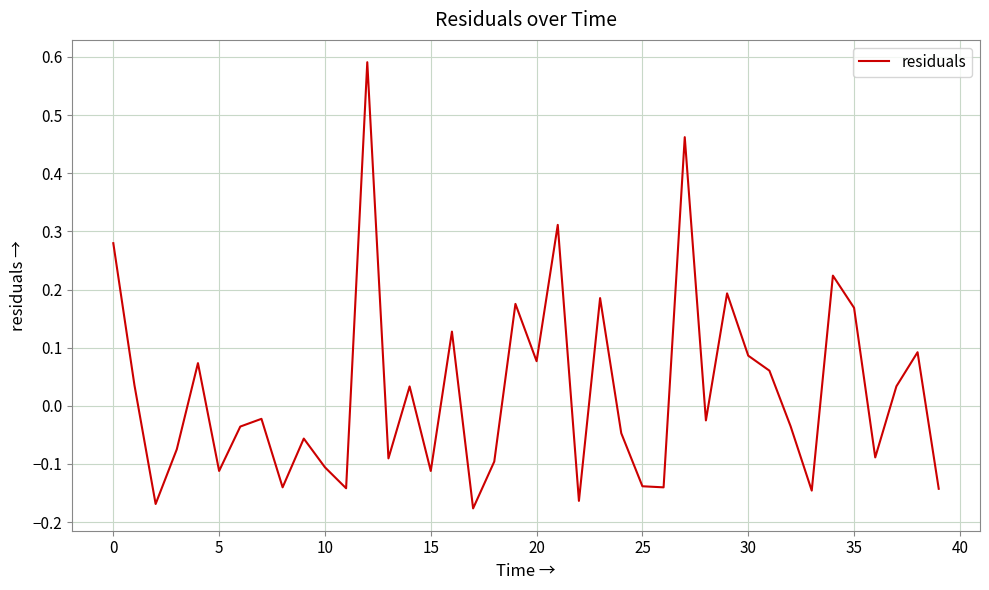

What is the difference between the maximum and minimum values?

0.8